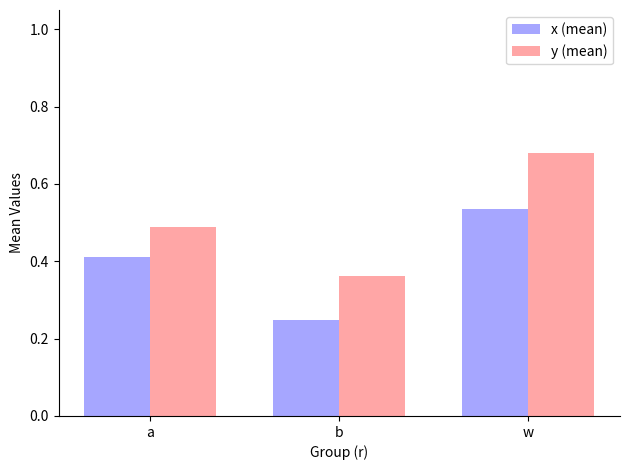

Which series has the largest total across all categories?

y (mean)